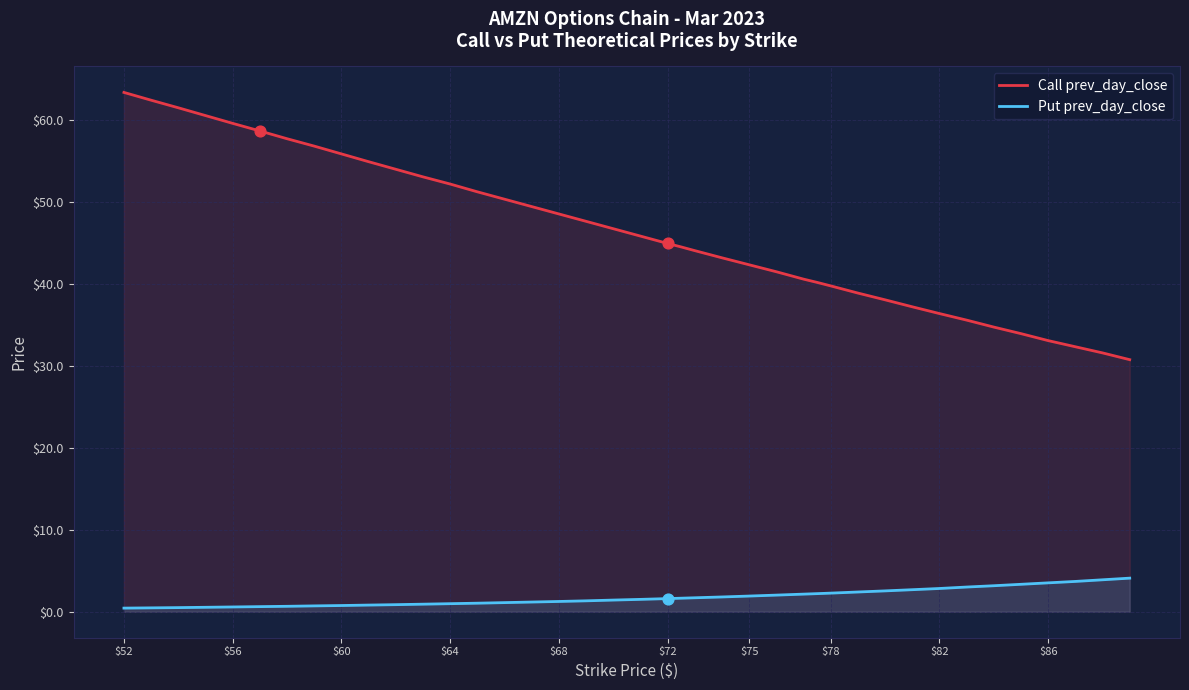

Which series reaches the maximum Y coordinate?

Call prev_day_close